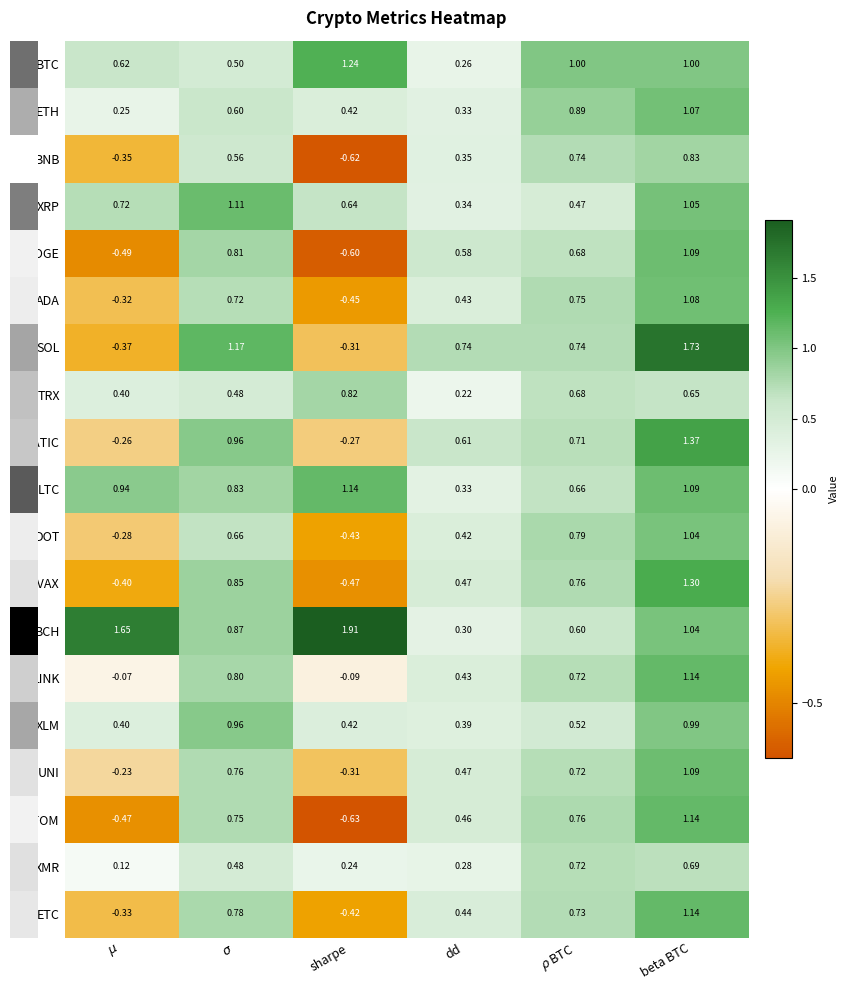

At which label is TRX closest to 0?

dd